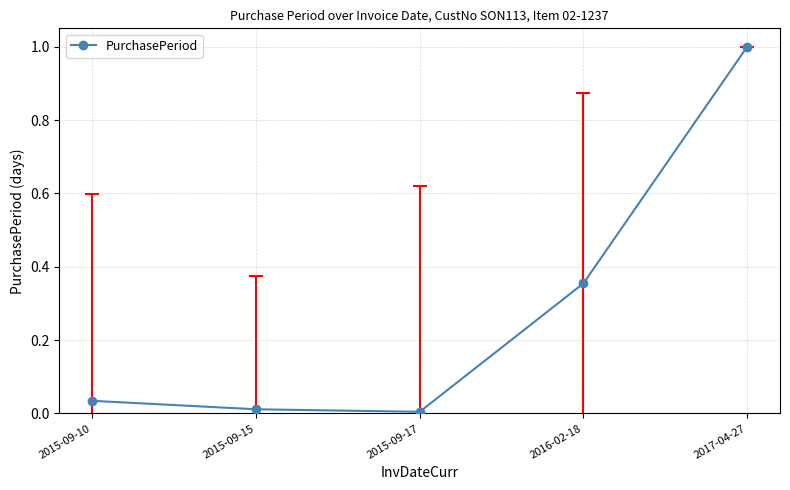

Is this an area chart (filled region under the line)?

No